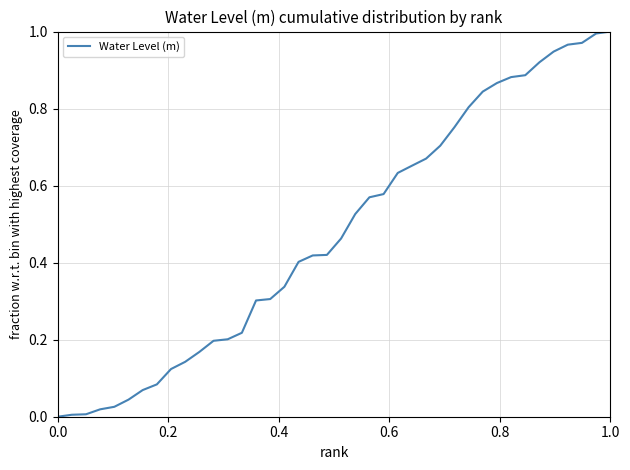

What is the value of the 23rd point from the left?

0.6